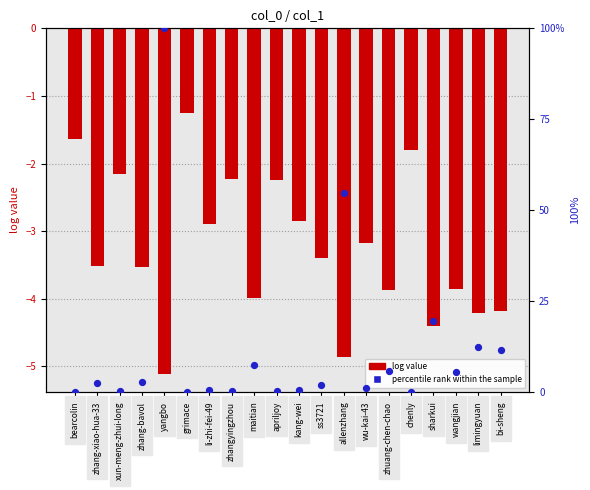

Which series has the largest Y range (max minus min)?

percentile rank within the sample